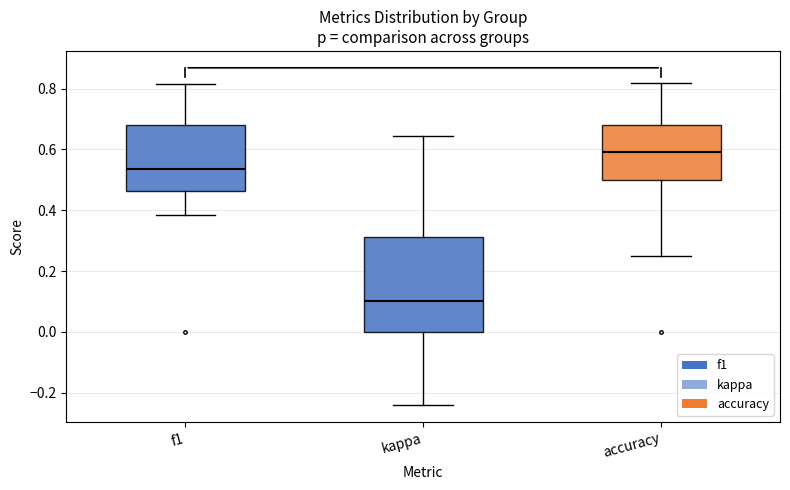

Which box is the tallest, from its lower edge to its upper edge?

kappa